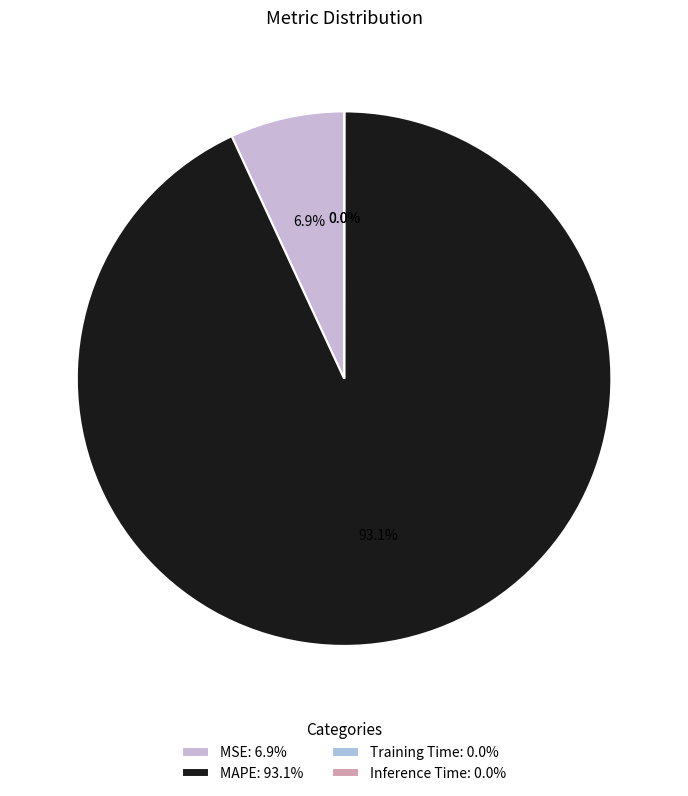

How many segments does this pie chart have?

4